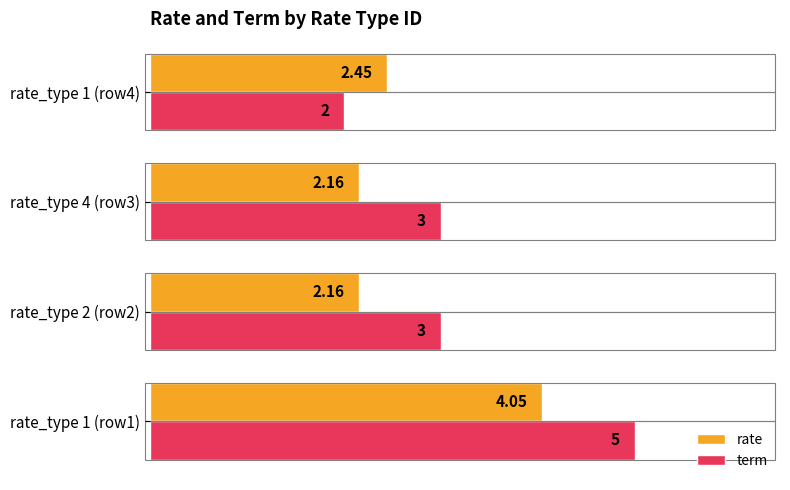

How many data points in term are less than 3?

1